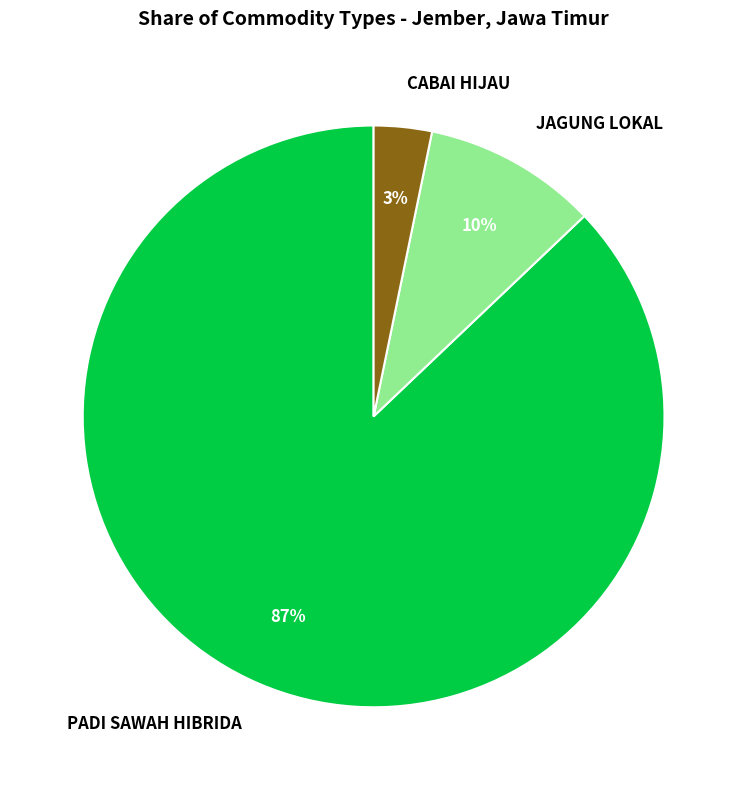

To the nearest percent, what is the average slice percentage?

33%